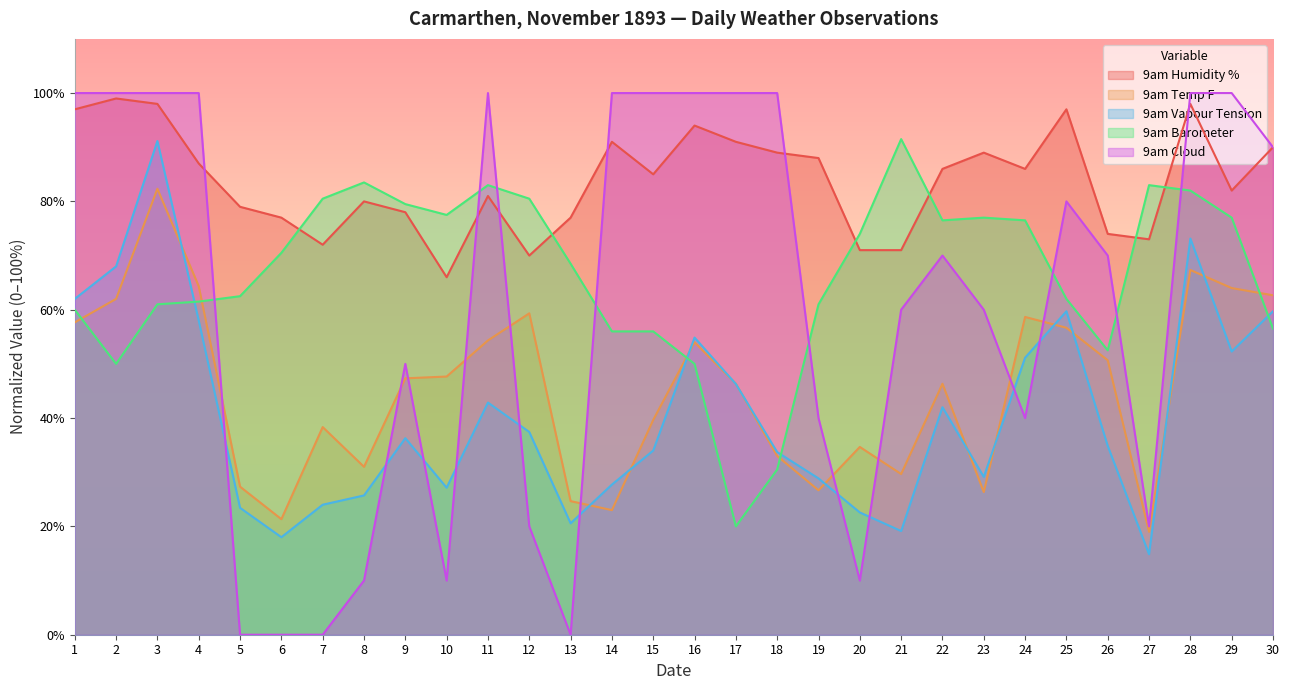

Which series has the largest range (max minus min)?

9am Cloud